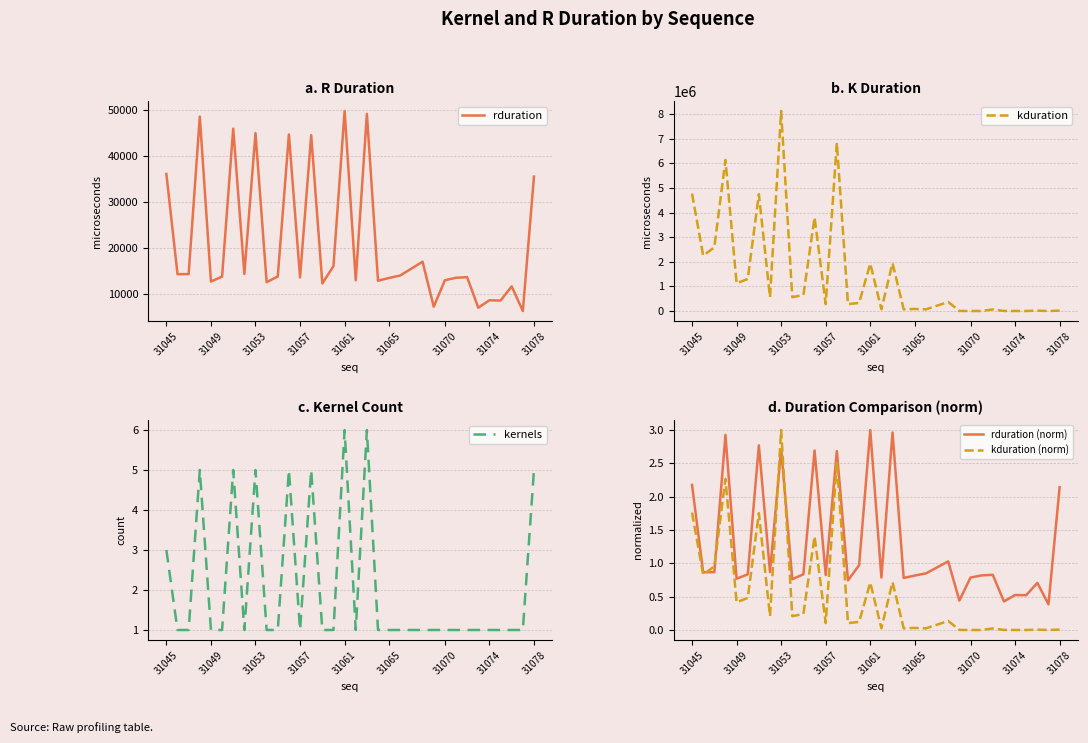

Reading left to right, what are all the values shown in this chart?

rduration: 36061.0	14360.0	14387.0	48491.0	12769.0	13831.0	45887.0	14411.0	44924.0	12622.0	13868.0	44624.0	13661.0	44473.0	12347.0	16111.0	49706.0	13045.0	49088.0	12944.0	13546.0	14082.0	17060.0	7318.0	13042.0	13586.0	13719.0	7107.0	8708.0	8652.0	11724.0	6387.0	35498.0
kduration: 4775241.0	2254677.0	2590707.0	6145860.0	1127258.0	1304569.0	4753031.0	563165.0	8134712.0	563389.0	656317.0	3808367.0	282527.0	6844031.0	282783.0	330782.0	1930037.0	72736.0	1947191.0	72095.0	85664.0	68672.0	369021.0	4128.0	2272.0	2048.0	65599.0	4001.0	3264.0	2337.0	14752.0	2496.0	16736.0
kernels: 3.0	1.0	1.0	5.0	1.0	1.0	5.0	1.0	5.0	1.0	1.0	5.0	1.0	5.0	1.0	1.0	6.0	1.0	6.0	1.0	1.0	1.0	1.0	1.0	1.0	1.0	1.0	1.0	1.0	1.0	1.0	1.0	5.0
rduration (norm): 2.2	0.9	0.9	2.9	0.8	0.8	2.8	0.9	2.7	0.8	0.8	2.7	0.8	2.7	0.7	1.0	3.0	0.8	3.0	0.8	0.8	0.8	1.0	0.4	0.8	0.8	0.8	0.4	0.5	0.5	0.7	0.4	2.1
kduration (norm): 1.8	0.8	1.0	2.3	0.4	0.5	1.8	0.2	3.0	0.2	0.2	1.4	0.1	2.5	0.1	0.1	0.7	0.0	0.7	0.0	0.0	0.0	0.1	0.0	0.0	0.0	0.0	0.0	0.0	0.0	0.0	0.0	0.0